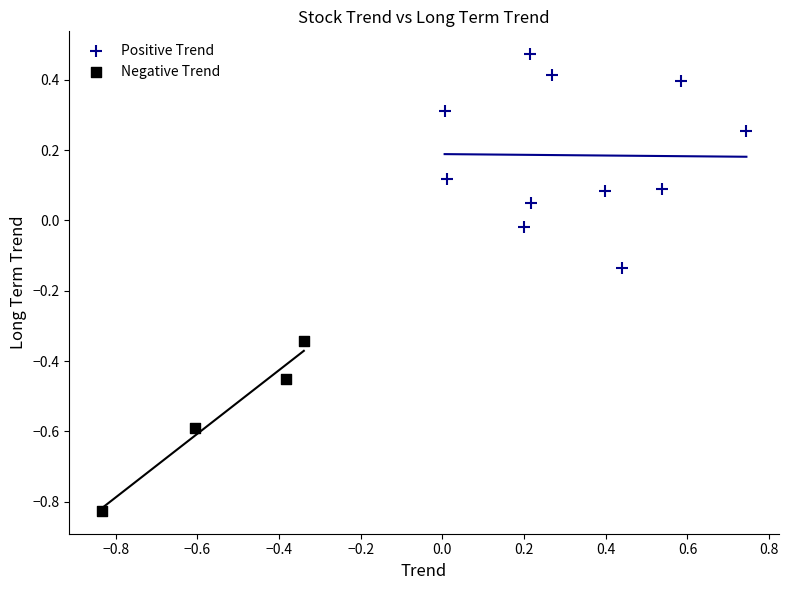

Which series contains the highest Y value?

Positive Trend